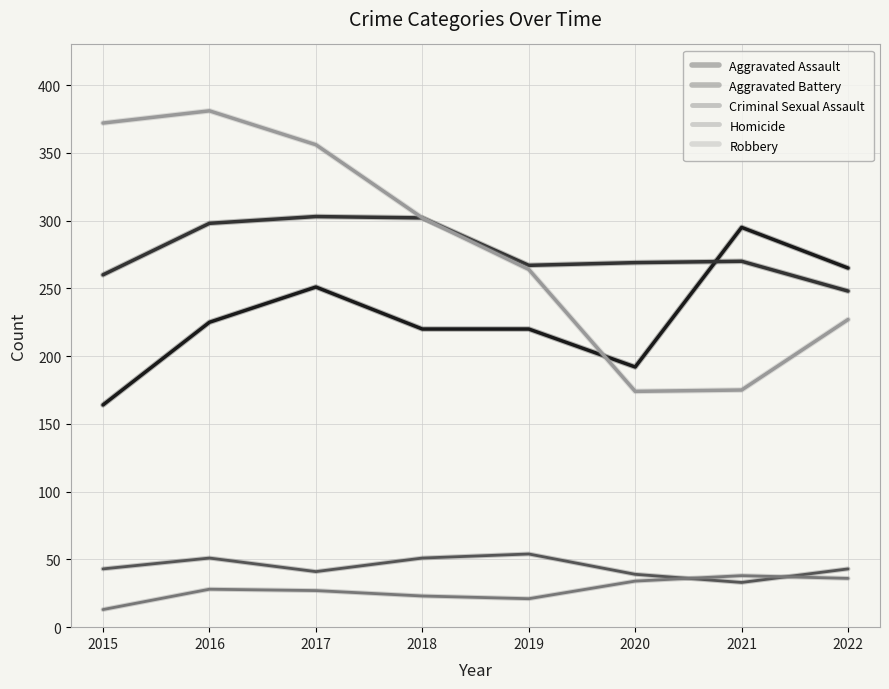

Which series has the widest spread of values?

Robbery